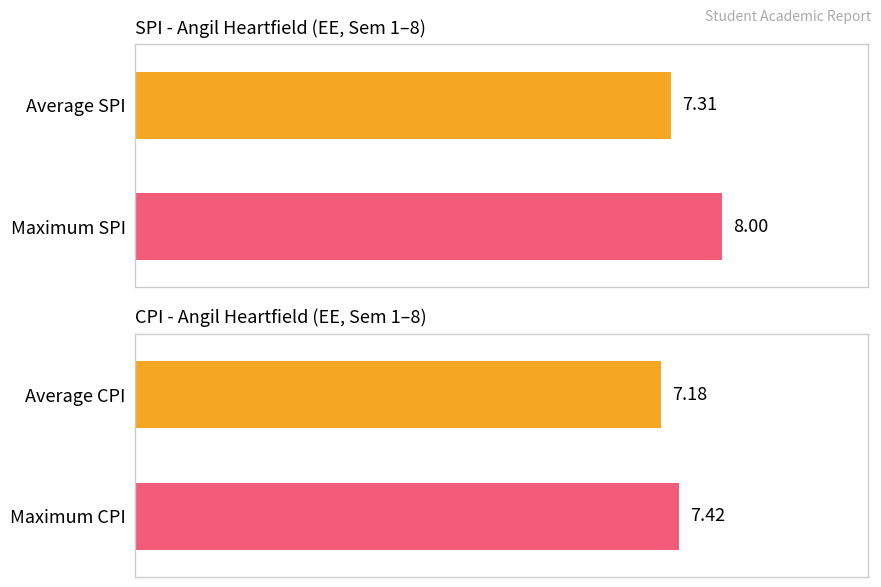

Rank the series at 8 from highest to lowest value.

CPI, SPI